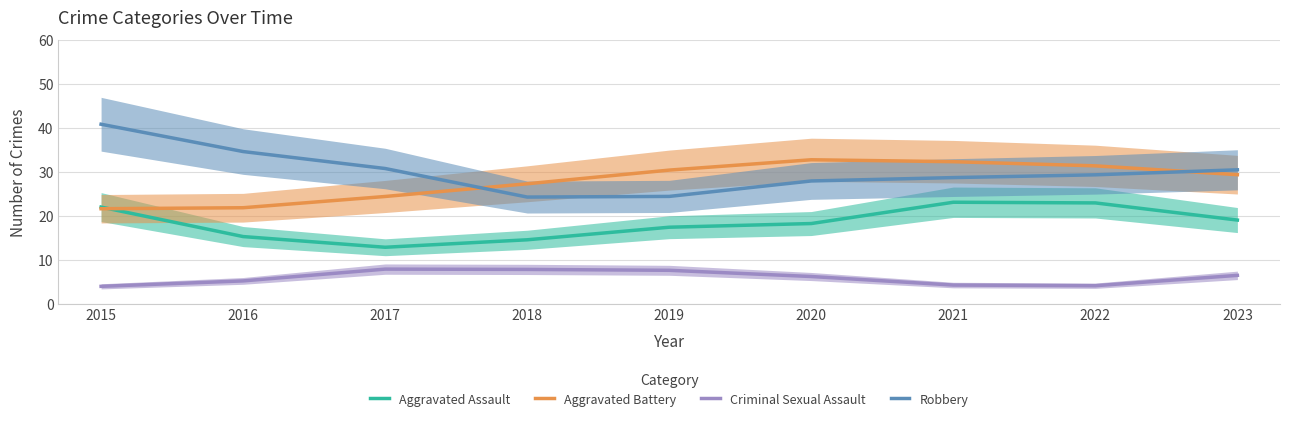

At which category does the chart reach its peak across all series?

2015